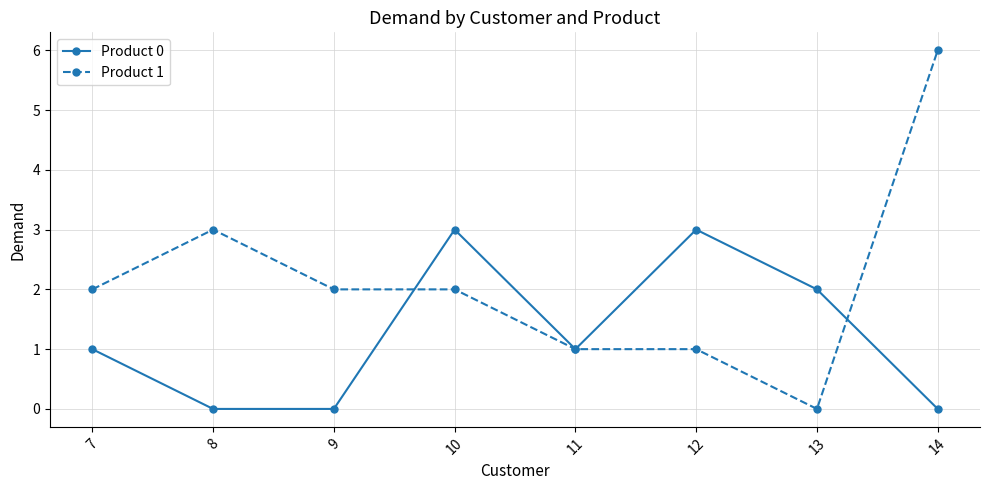

What is the difference between the highest and lowest values at 8?

3